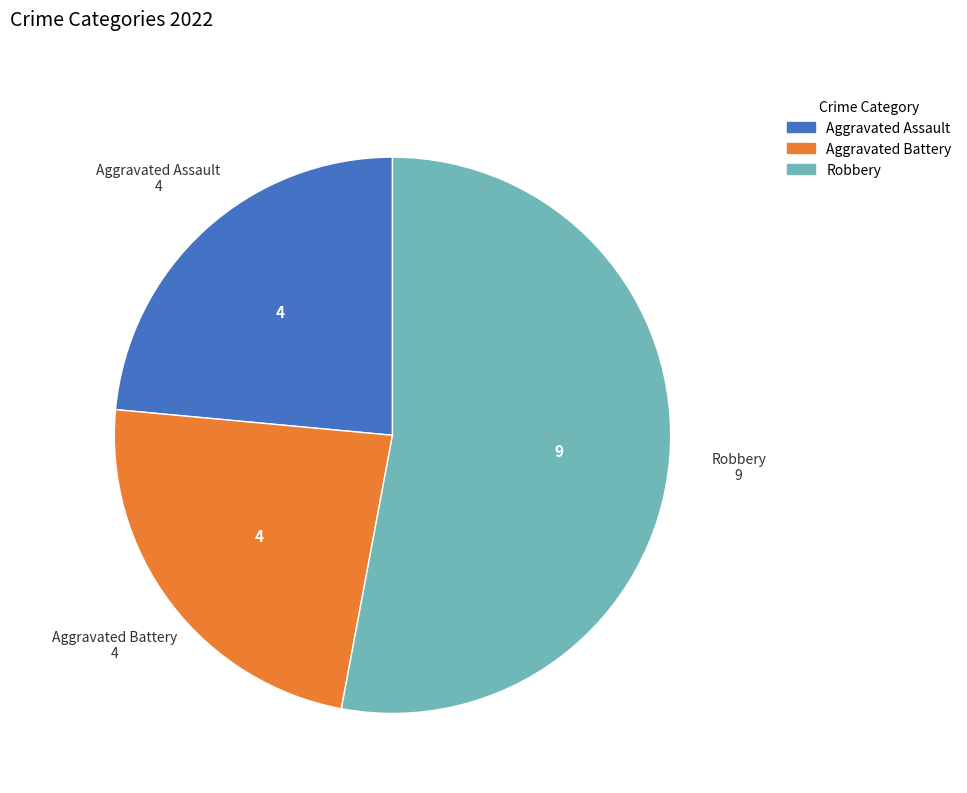

Is the sum of Aggravated Battery and Robbery greater than half?

Yes